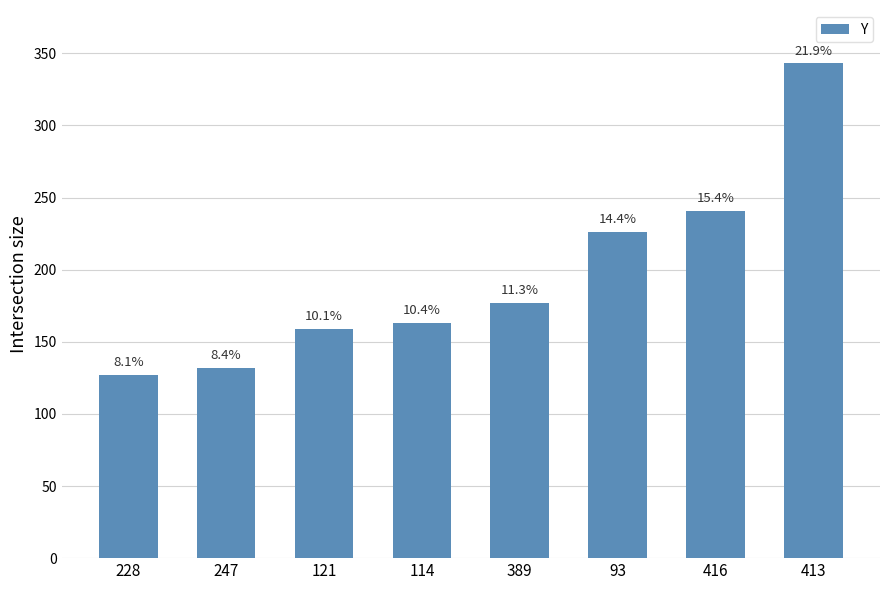

Is it true that the value at 413 is 343?

True